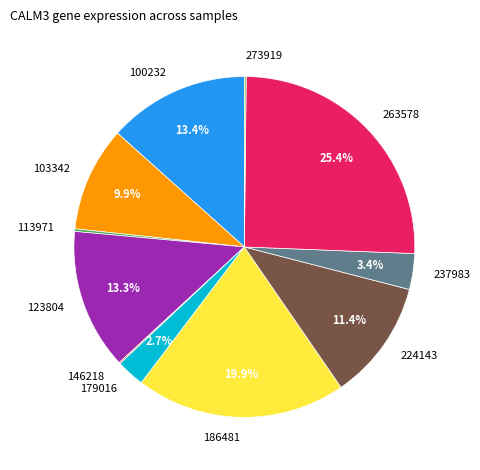

Is it true that 103342 is 10% of the pie?

True